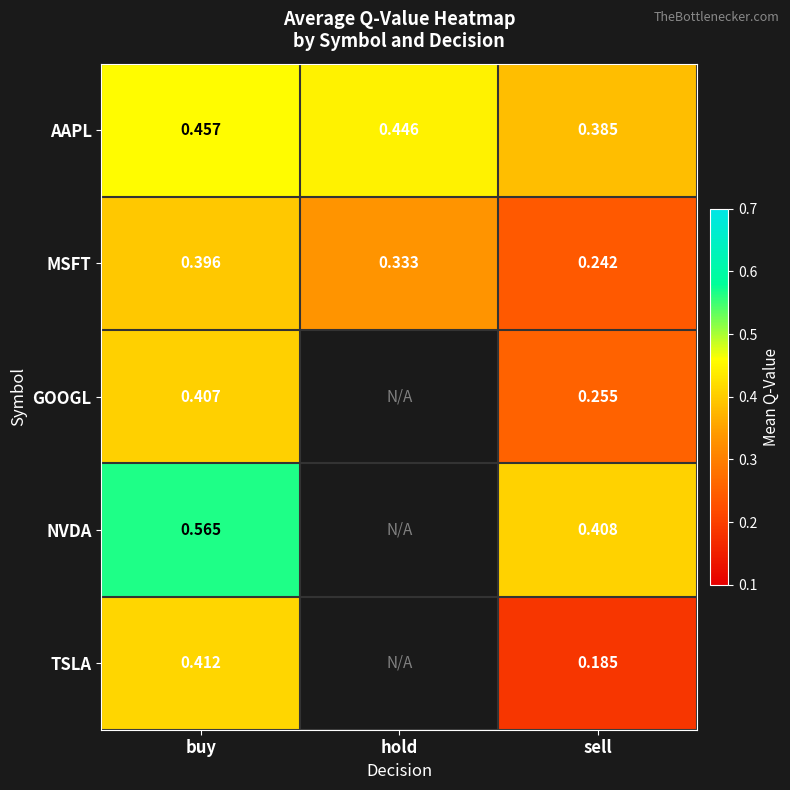

Rank the series at buy from highest to lowest value.

NVDA, AAPL, TSLA, GOOGL, MSFT